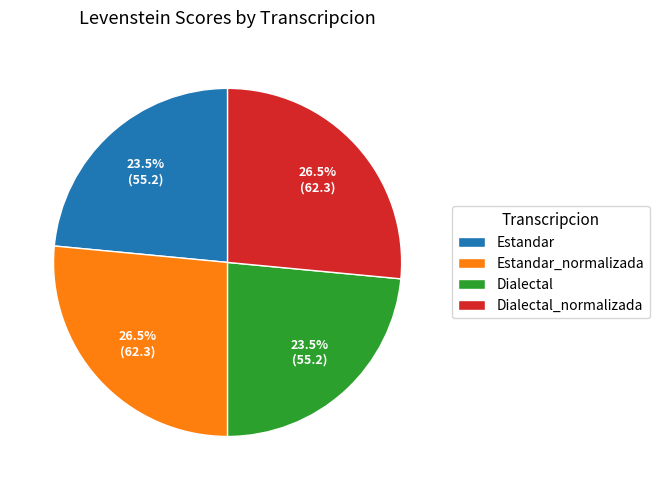

True or false: Estandar accounts for 36% of the total.

False